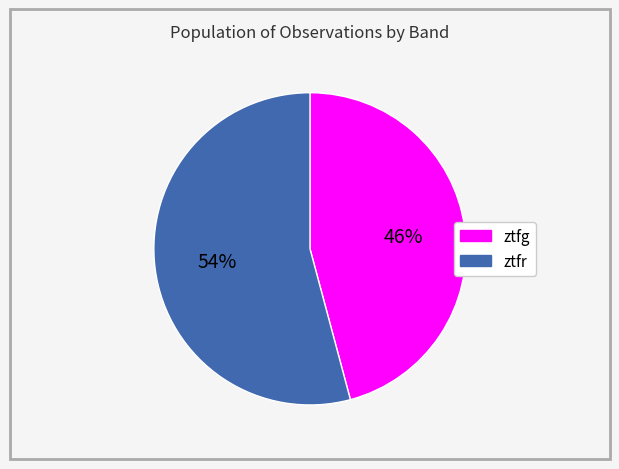

Which has a higher value, ztfr or ztfg?

ztfr